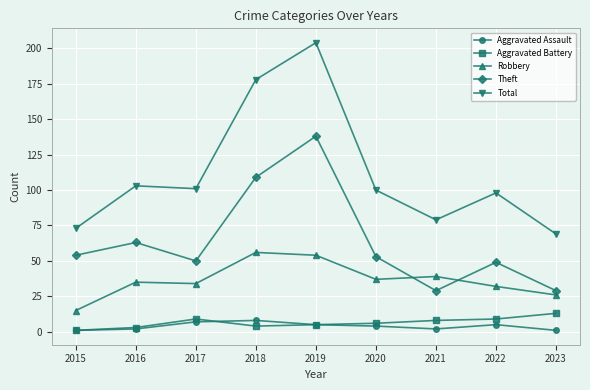

What is the total value across all series at 2021?

157